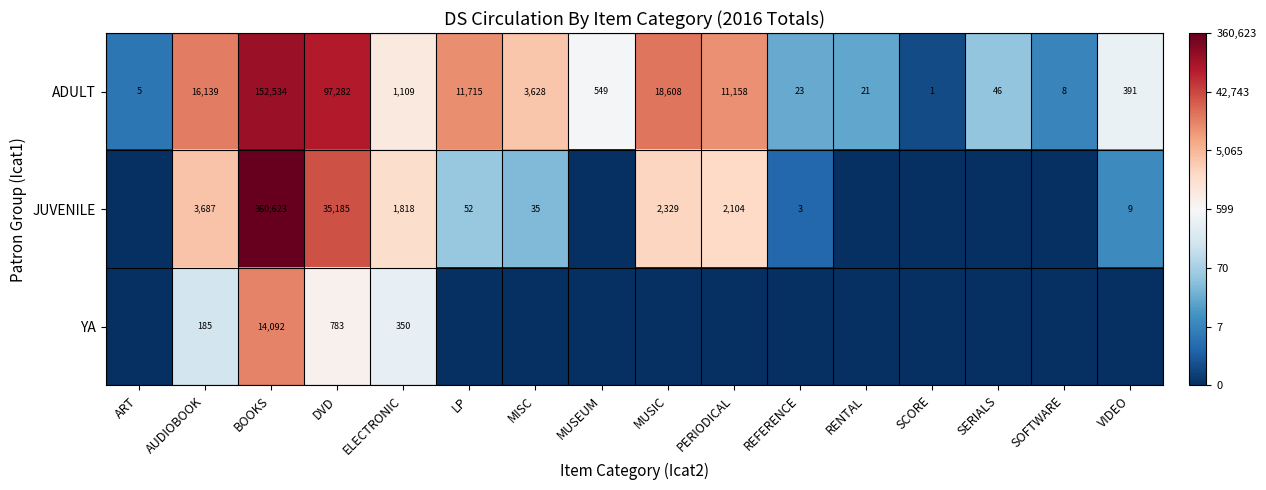

What is the total value across all series at BOOKS?

527249